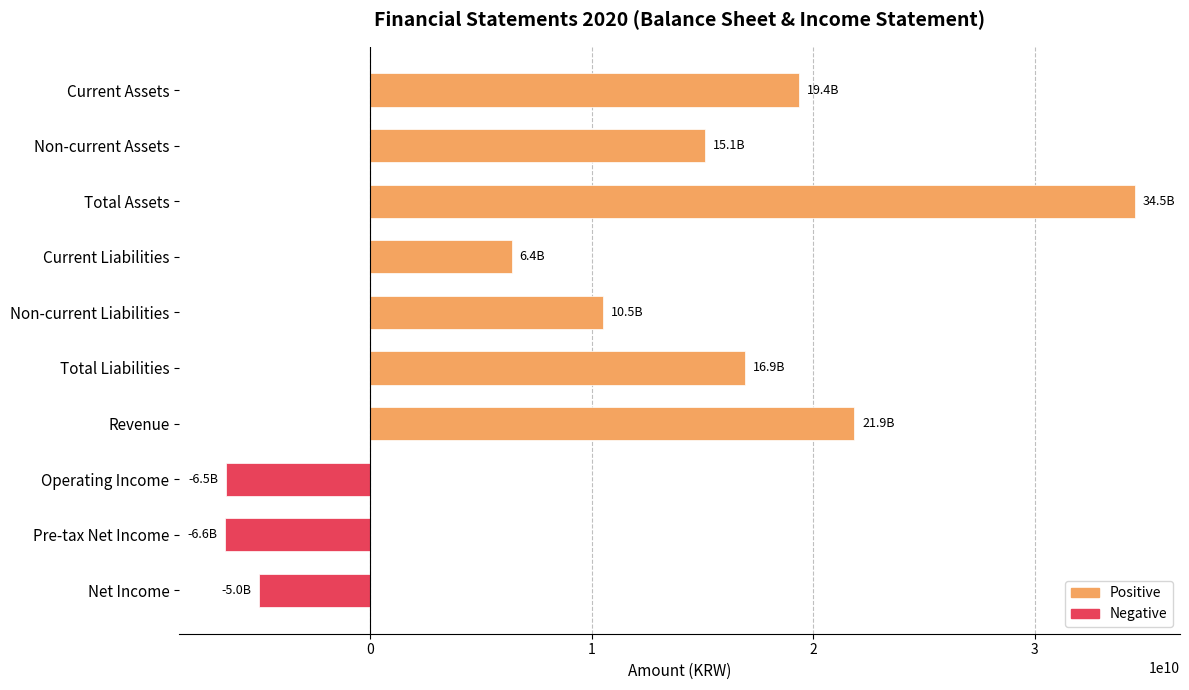

What is the greatest value displayed?

34493579460